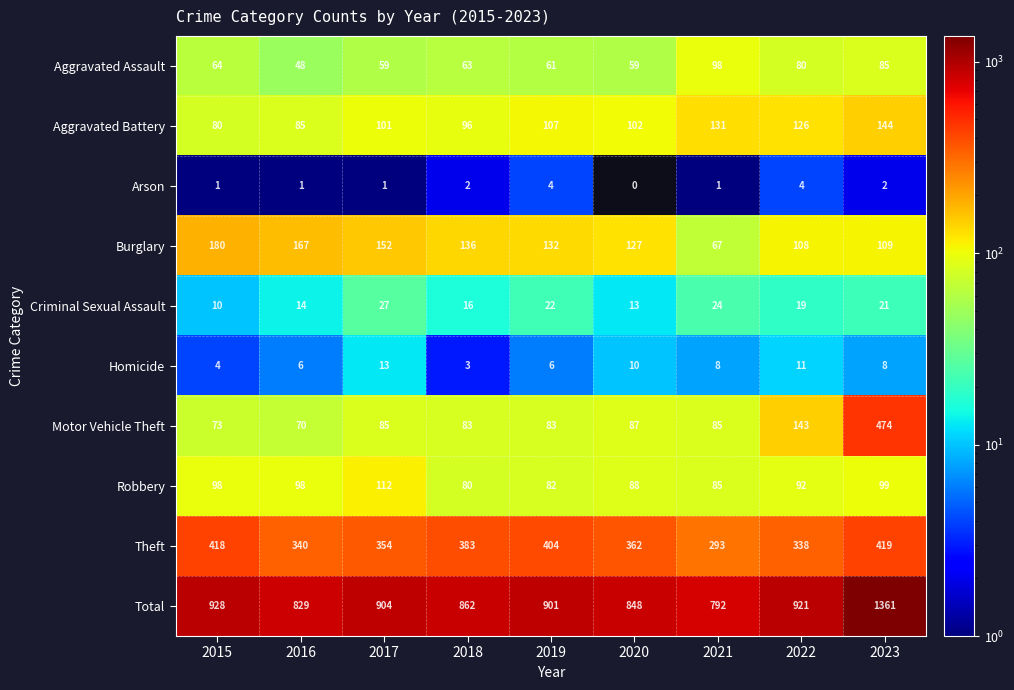

At how many categories does at least one series exceed 279?

9